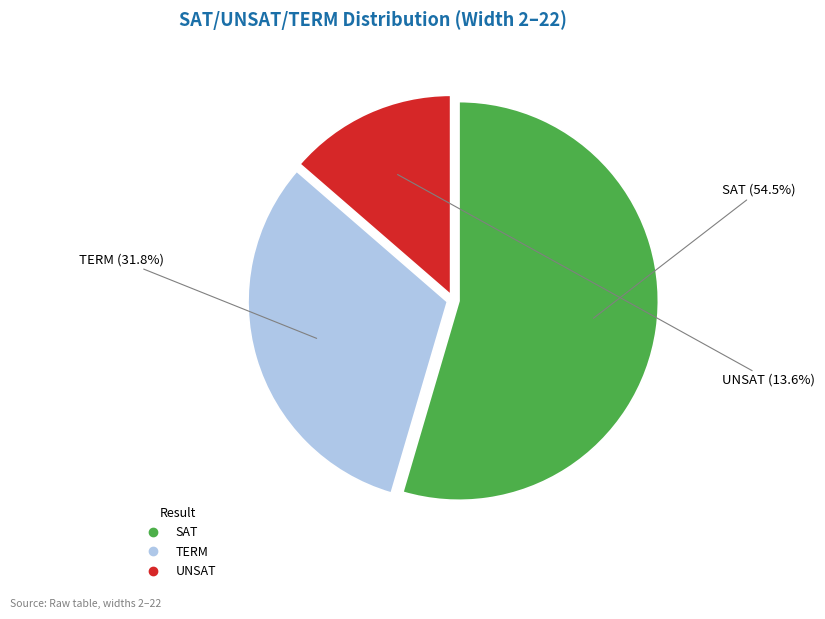

Which category accounts for the majority?

SAT